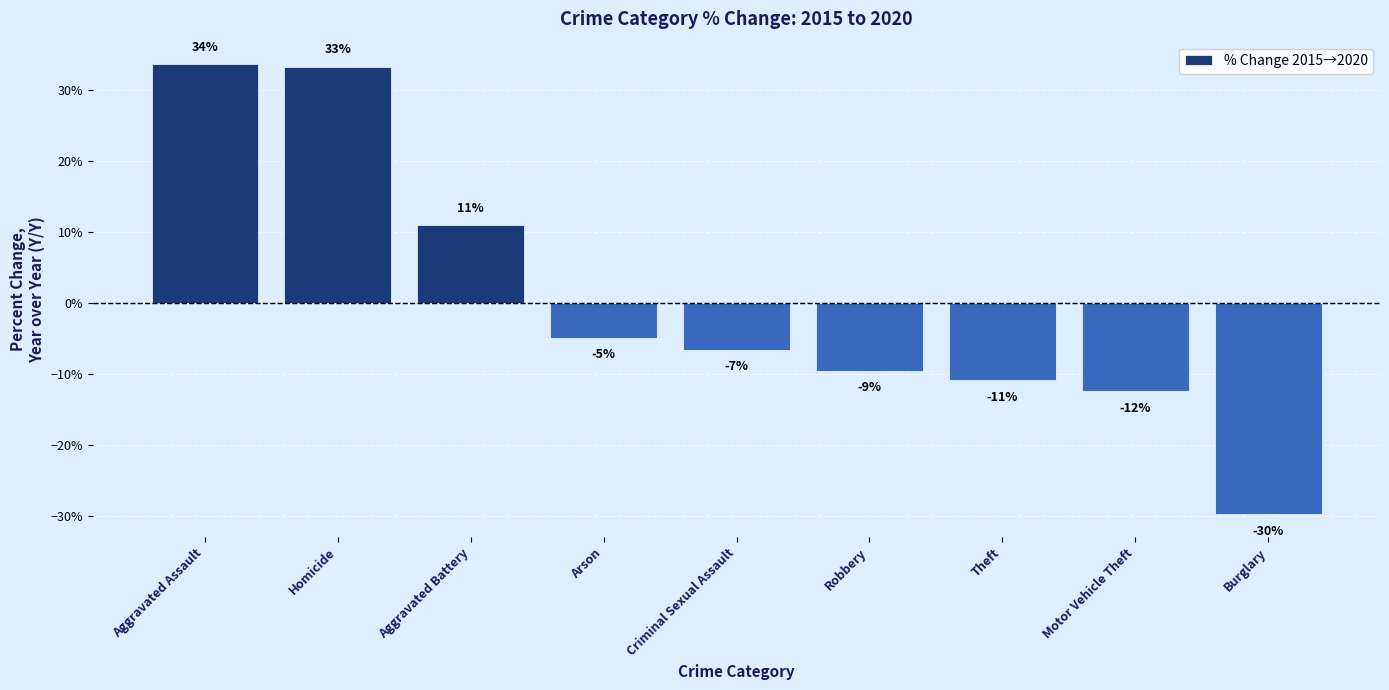

How many bars are there in total?

9